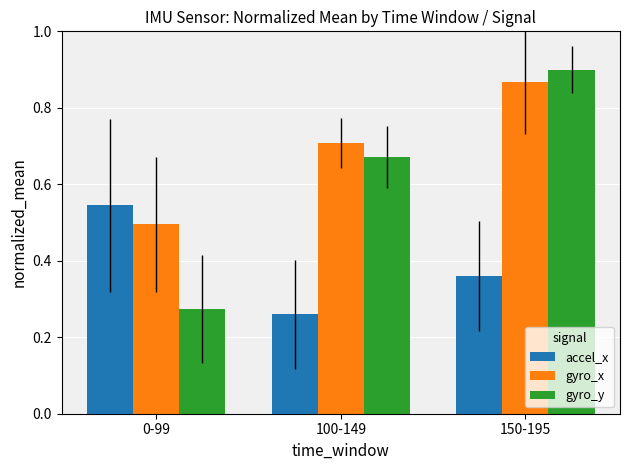

What is the difference between the accel_x values at 150-195 and 0-99?

0.2